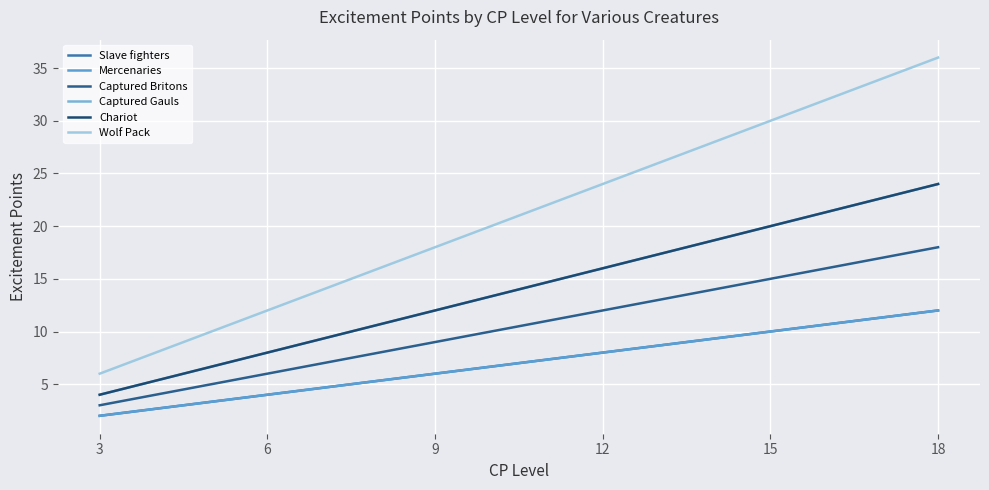

Does the chart display data point markers on the line(s)?

No